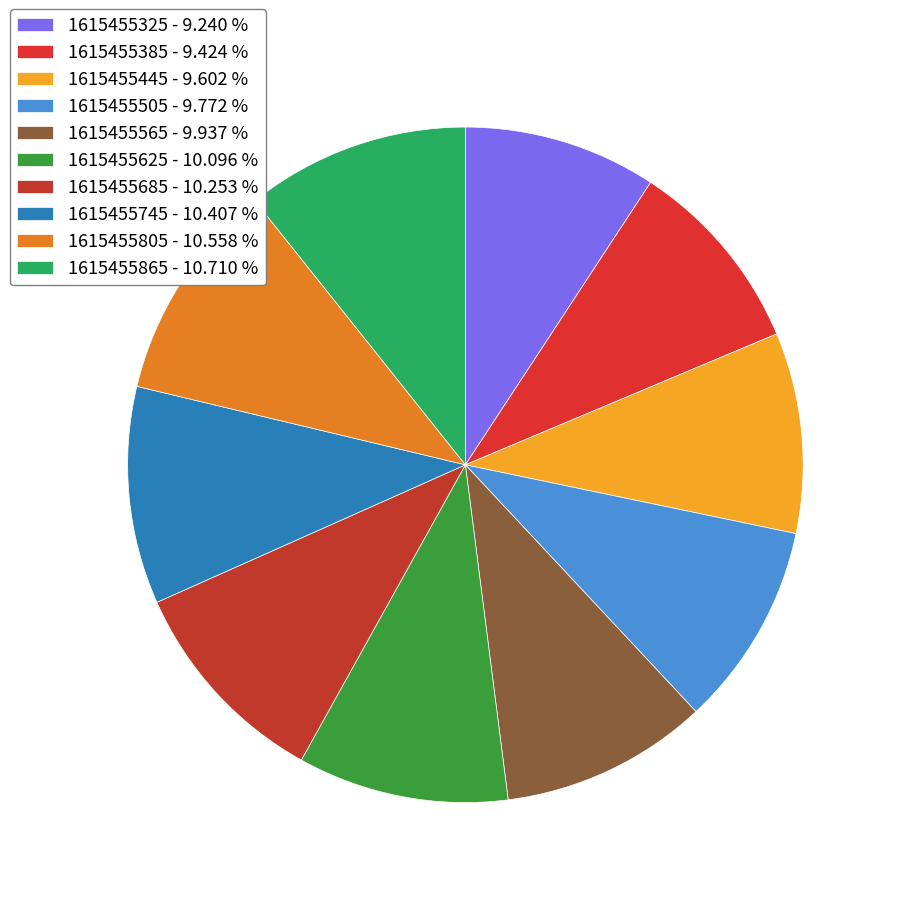

Do 1615455505 and 1615455625 together represent more than half of the pie?

No